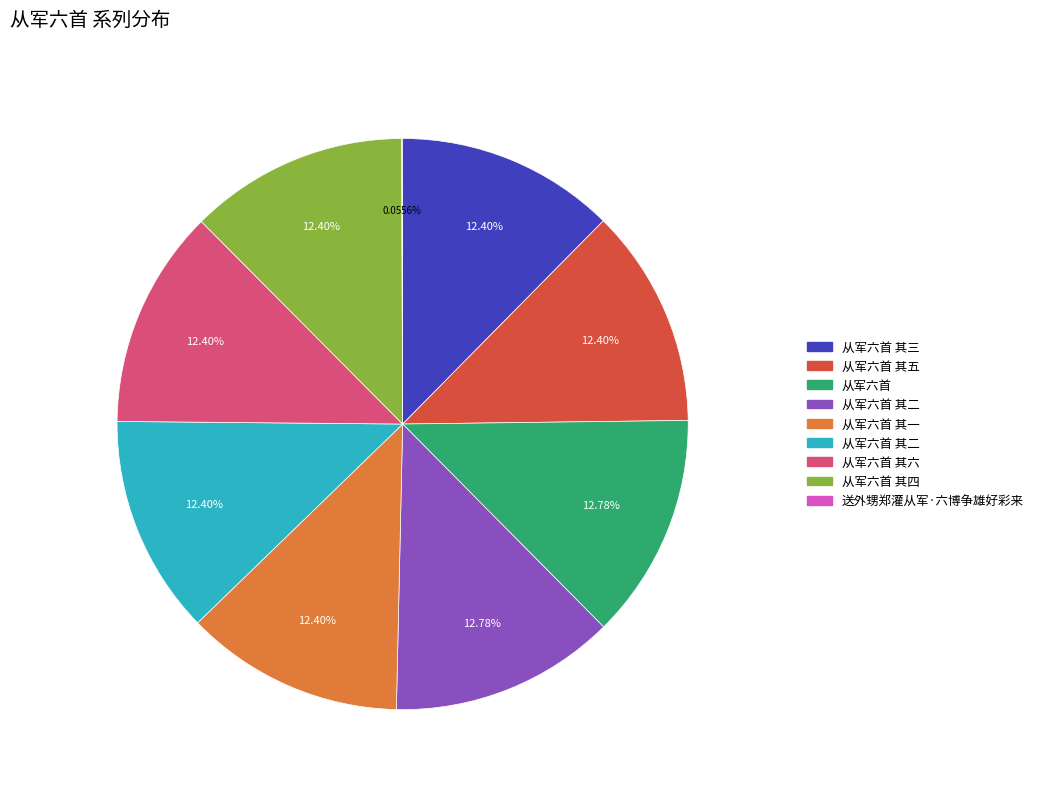

Does any single category account for the majority?

No